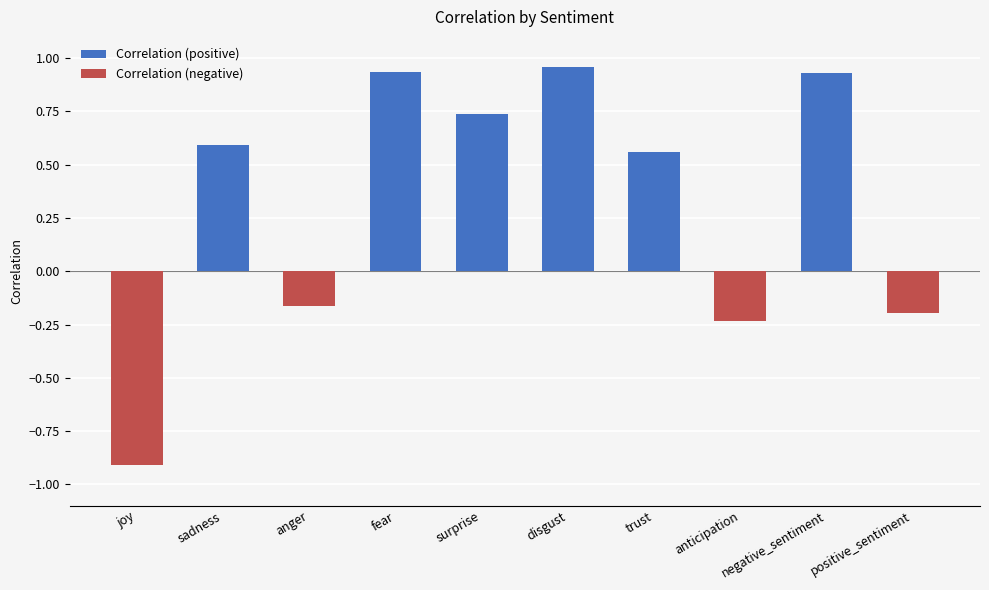

What is the sum of all values?

3.2